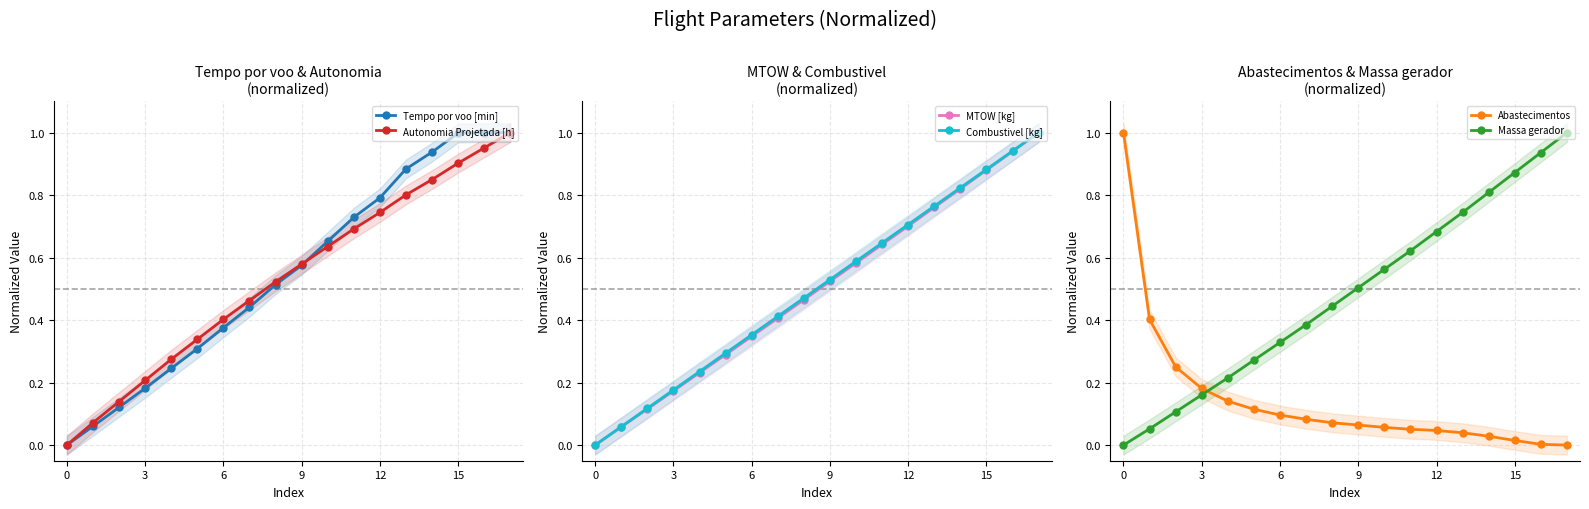

True or false: Massa gerador has a value of 0.3 at 3.

False